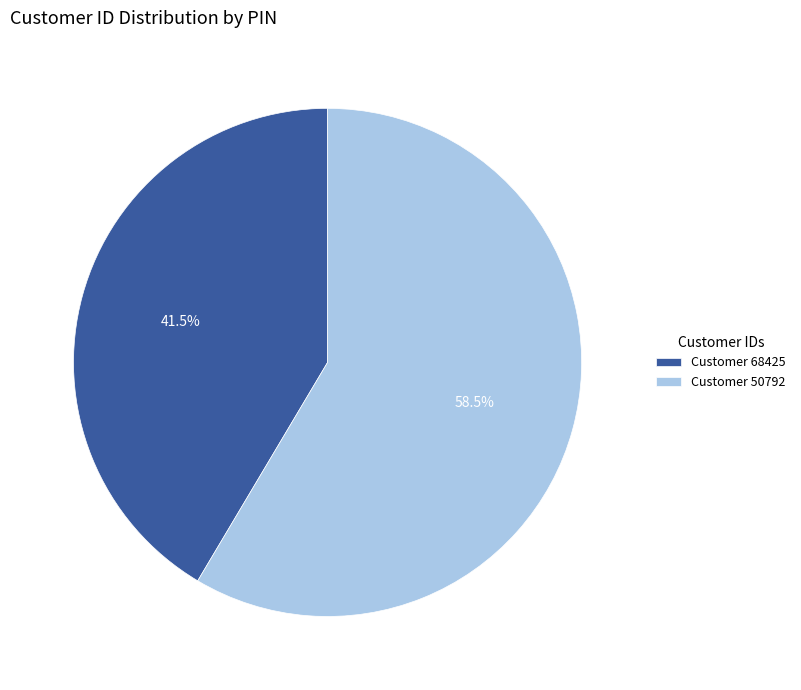

What is the largest slice in the pie chart?

Customer 50792